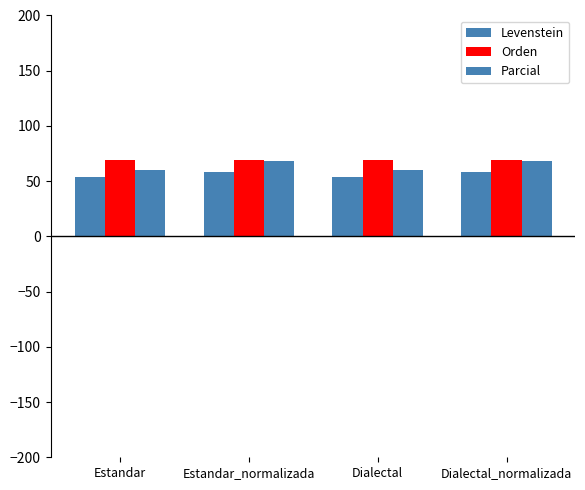

Reading left to right, transcribe all the data shown in this chart.

Levenstein: Estandar=53.5	Estandar_normalizada=58.5	Dialectal=53.5	Dialectal_normalizada=58.5
Orden: Estandar=69.2	Estandar_normalizada=69.2	Dialectal=69.2	Dialectal_normalizada=69.2
Parcial: Estandar=60.4	Estandar_normalizada=67.8	Dialectal=60.4	Dialectal_normalizada=67.8